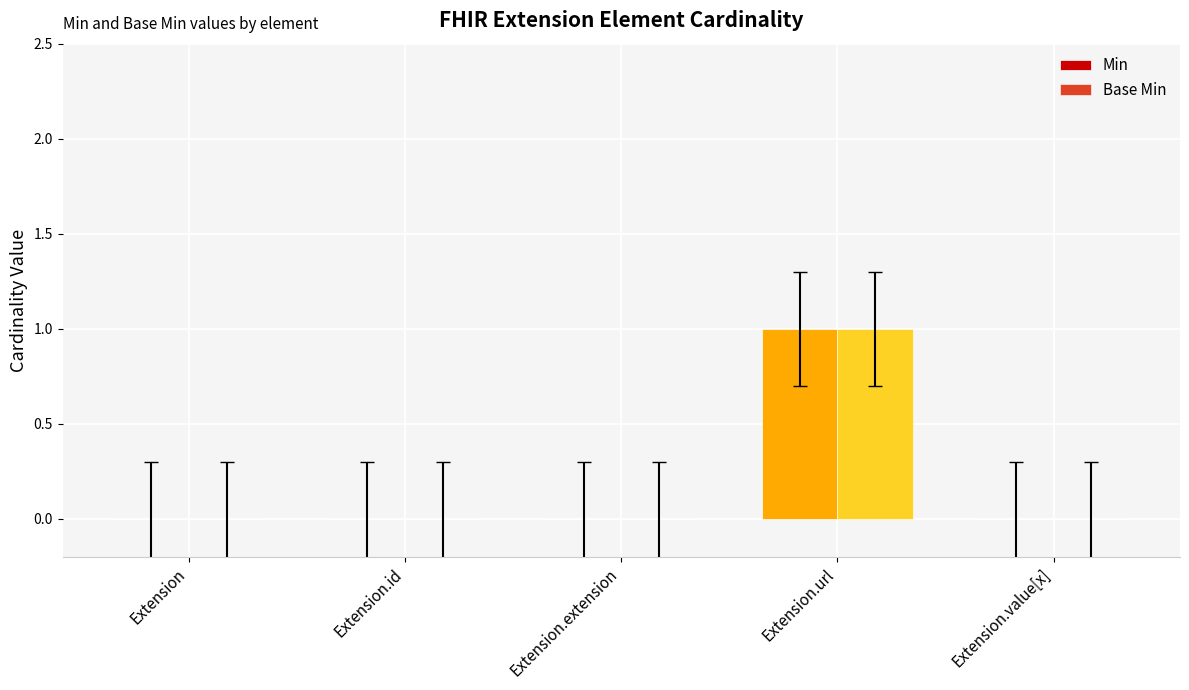

Reading left to right, transcribe all the data shown in this chart.

Min: Extension=0	Extension.id=0	Extension.extension=0	Extension.url=1	Extension.value[x]=0
Base Min: Extension=0	Extension.id=0	Extension.extension=0	Extension.url=1	Extension.value[x]=0